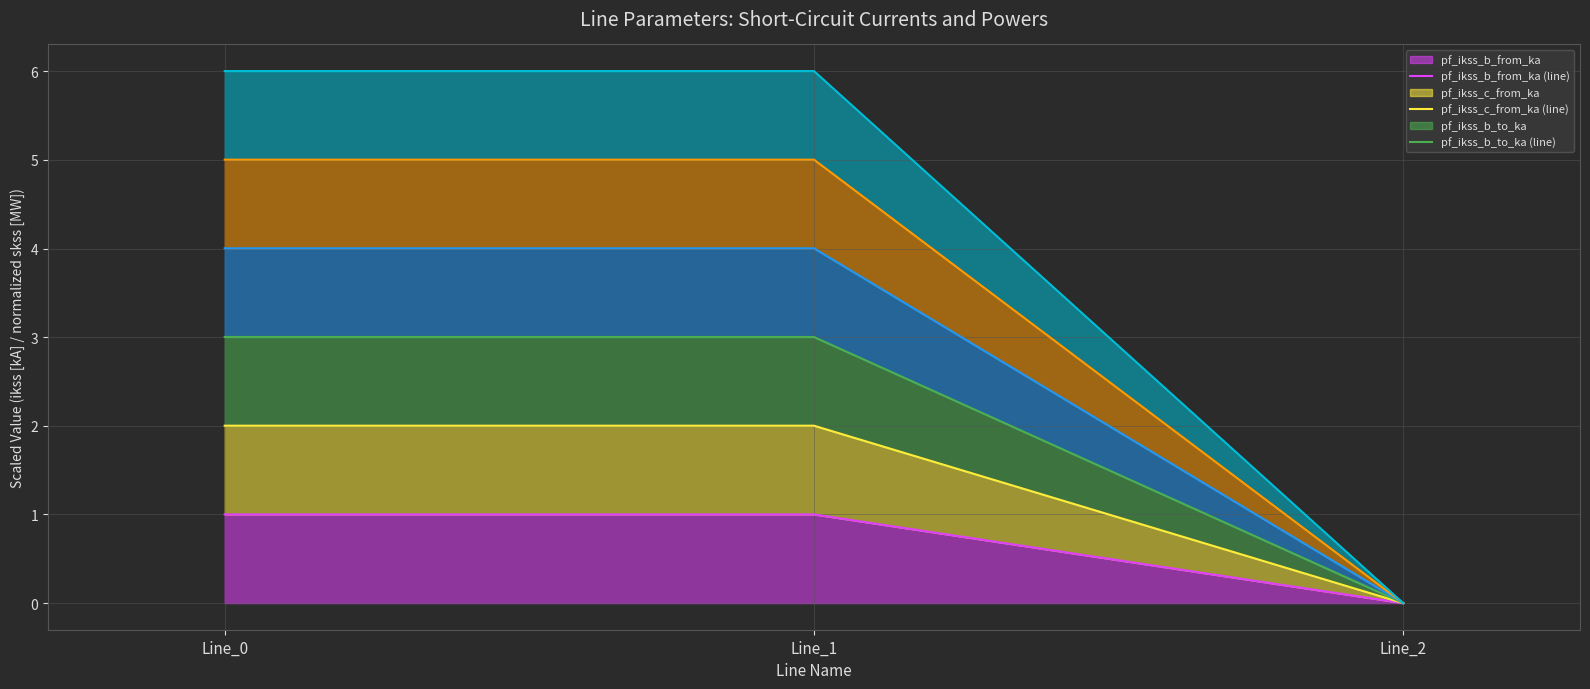

What is the approximate value of pf_ikss_c_from_ka (line) at Line_1?

2.0